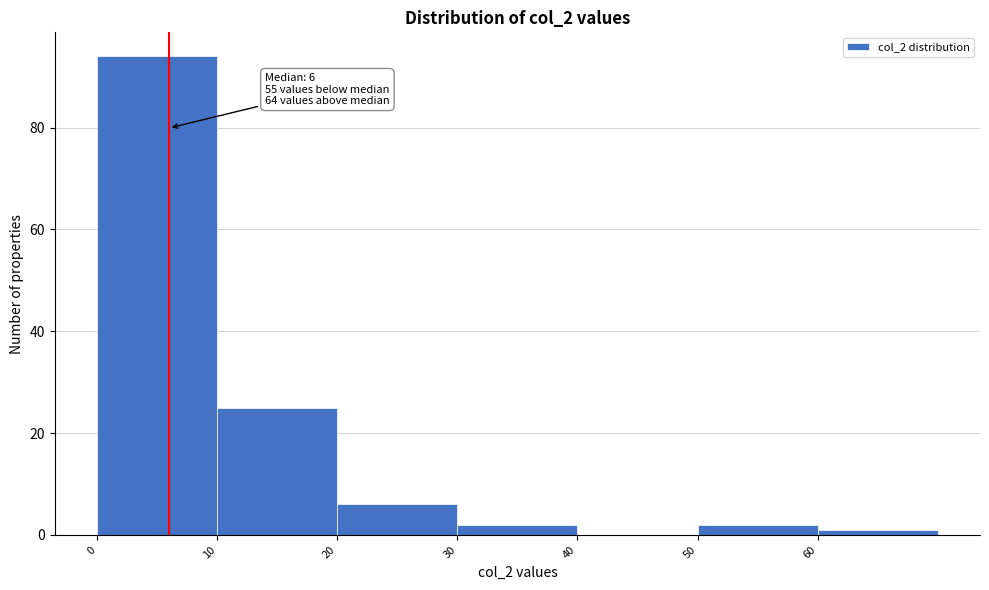

Over which range of the x-axis is the bar tallest?

0 to 10